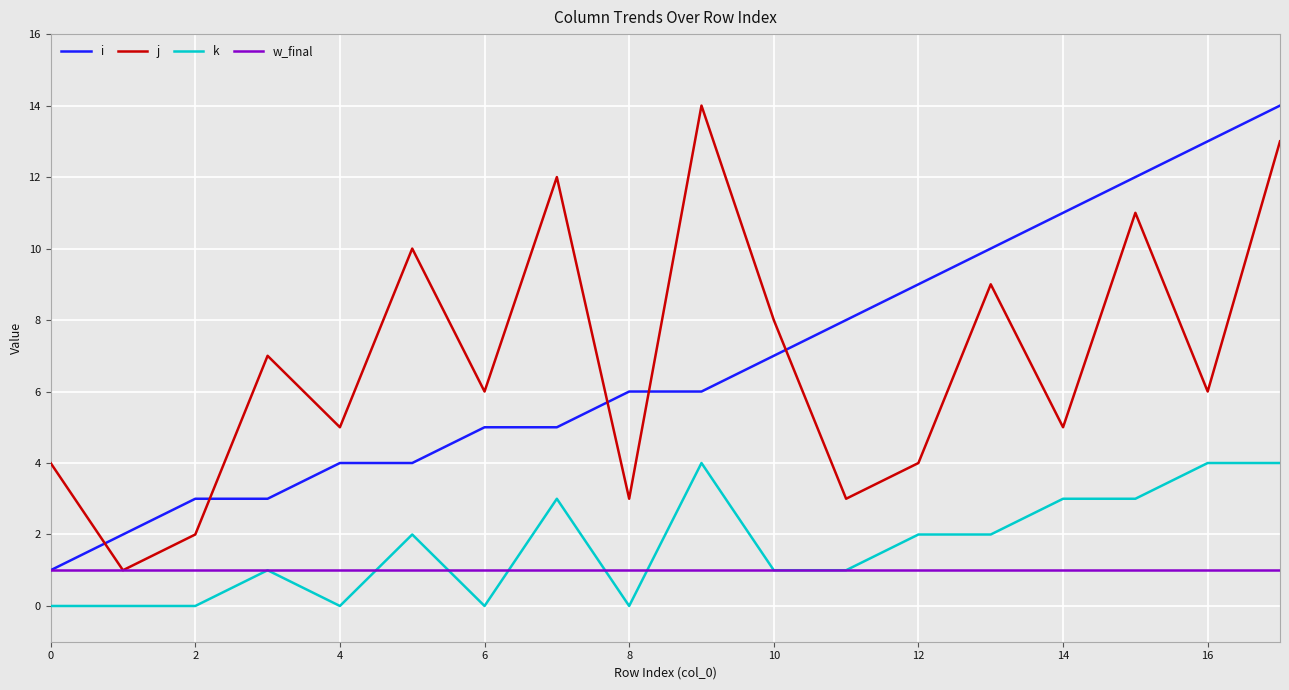

True or false: j and k cross at least once.

False